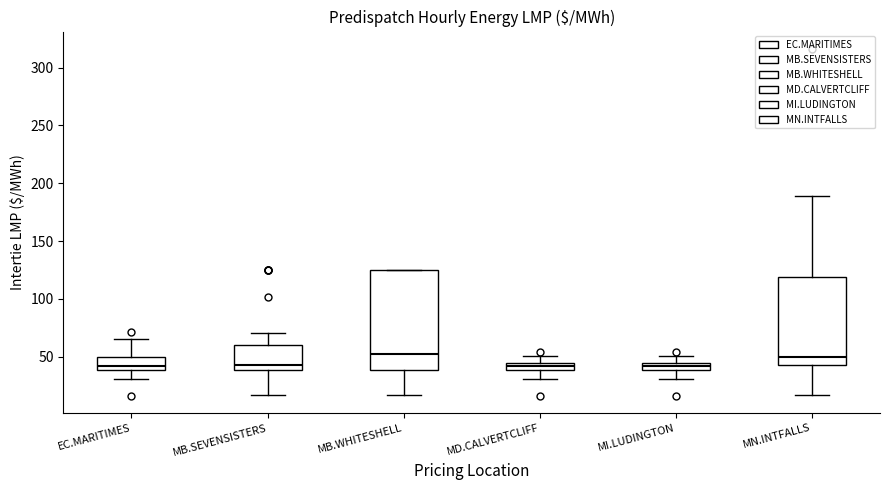

Where is the upper edge of the box for MB.WHITESHELL on the y-axis? The values are not printed on the chart, so give them approximately, as read against the axis.

125